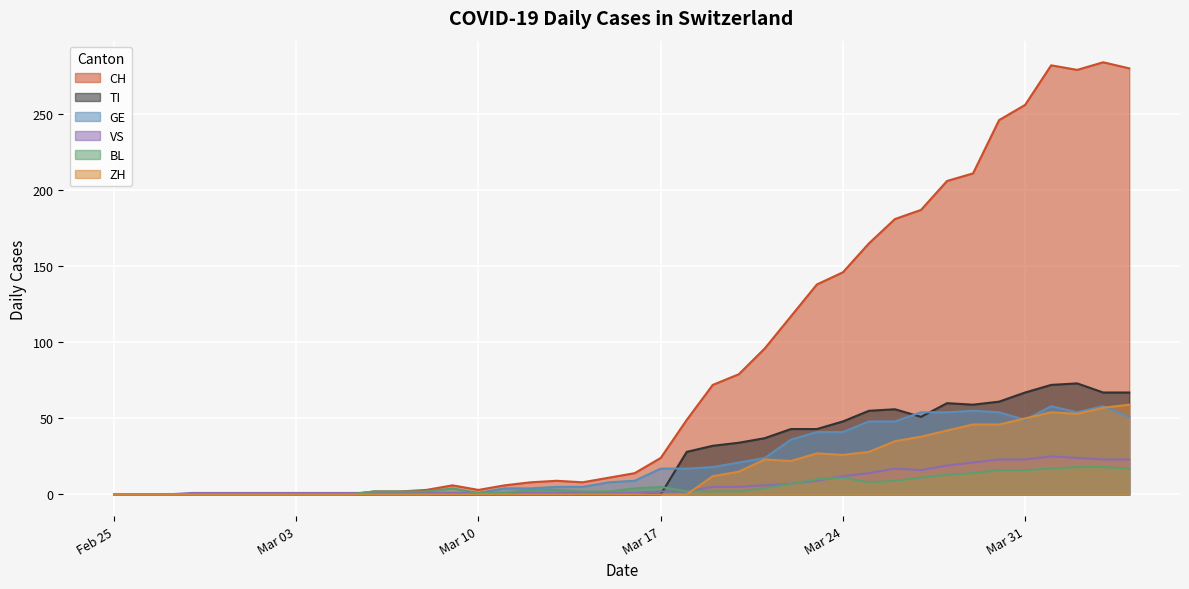

Which series has the largest total across all categories?

CH